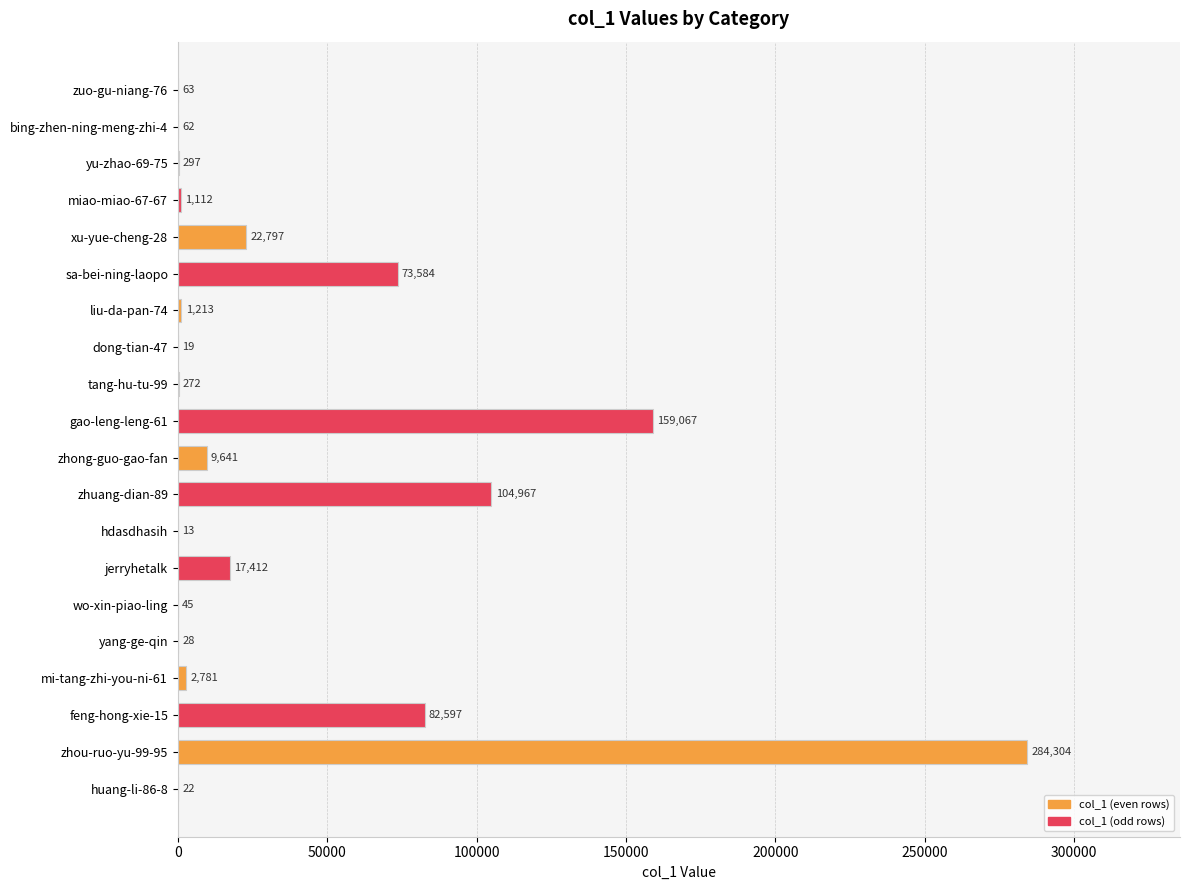

Which label corresponds to the largest value in the chart?

zhou-ruo-yu-99-95